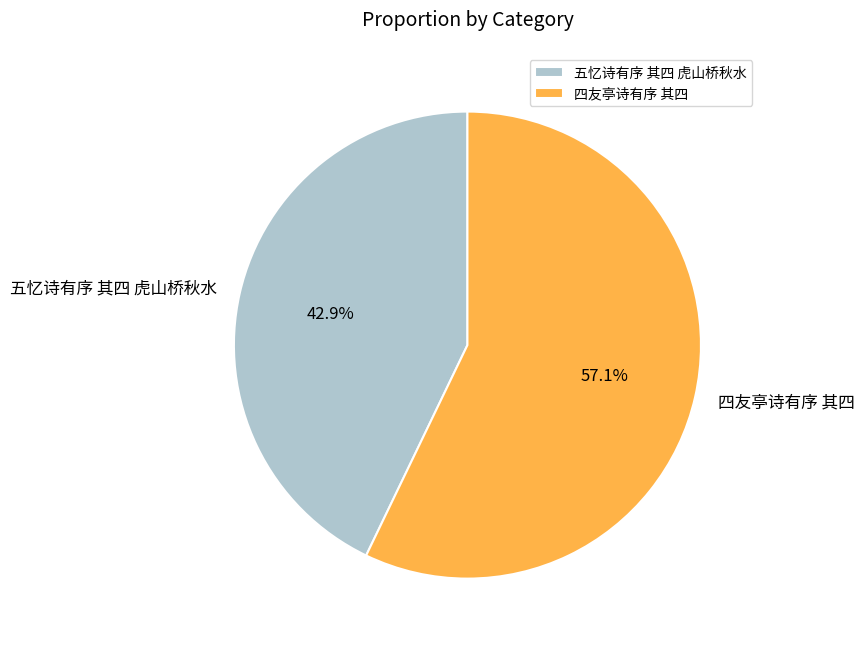

How many segments does this pie chart have?

2